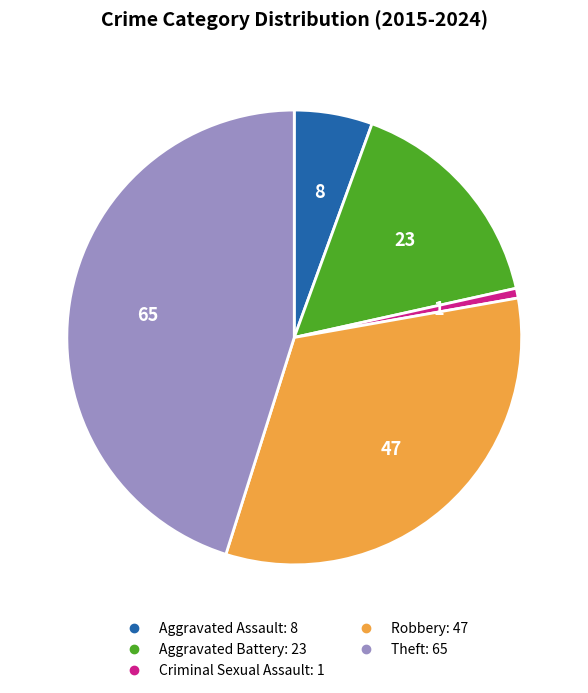

Which has a higher value, Criminal Sexual Assault or Theft?

Theft